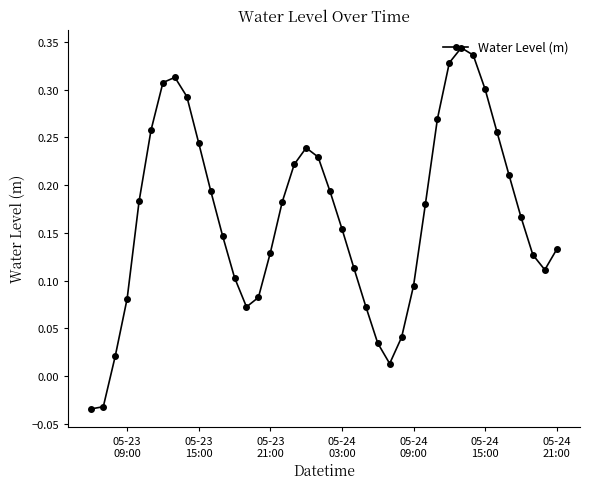

What is the difference between the second highest and second lowest values?

0.4